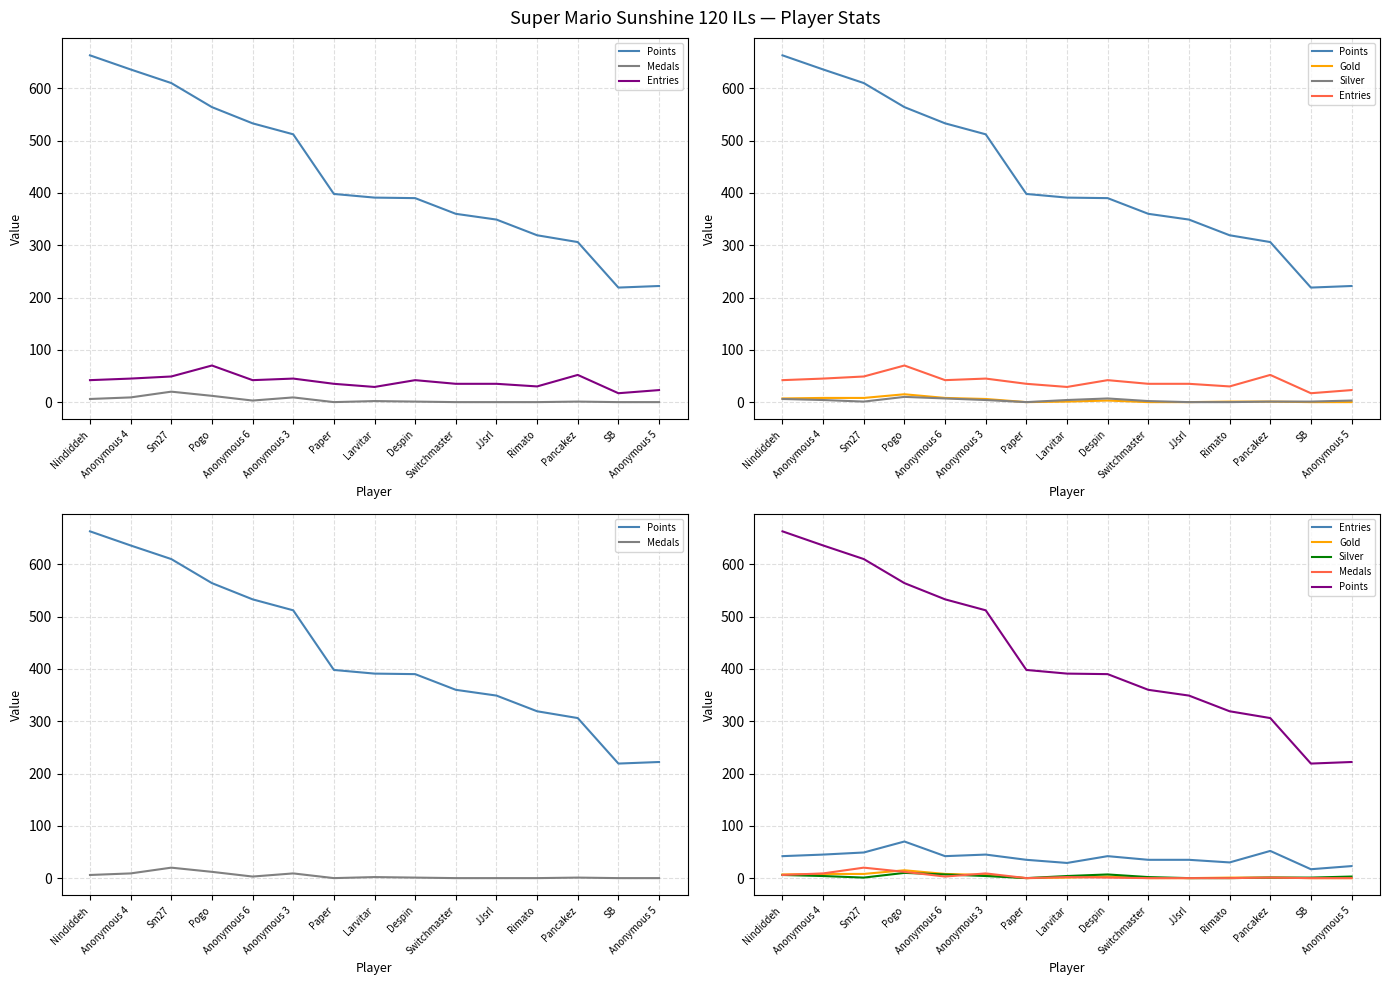

What is the label of the 12th point from the right?

Pogo